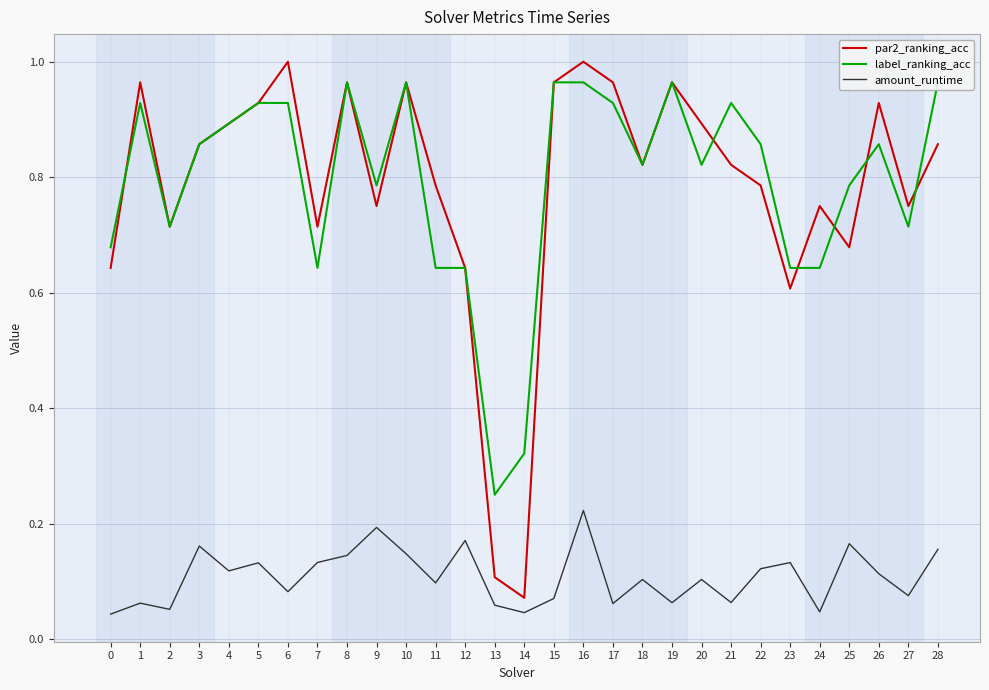

What is the difference between the maximum and minimum values in the label_ranking_acc series?

0.7